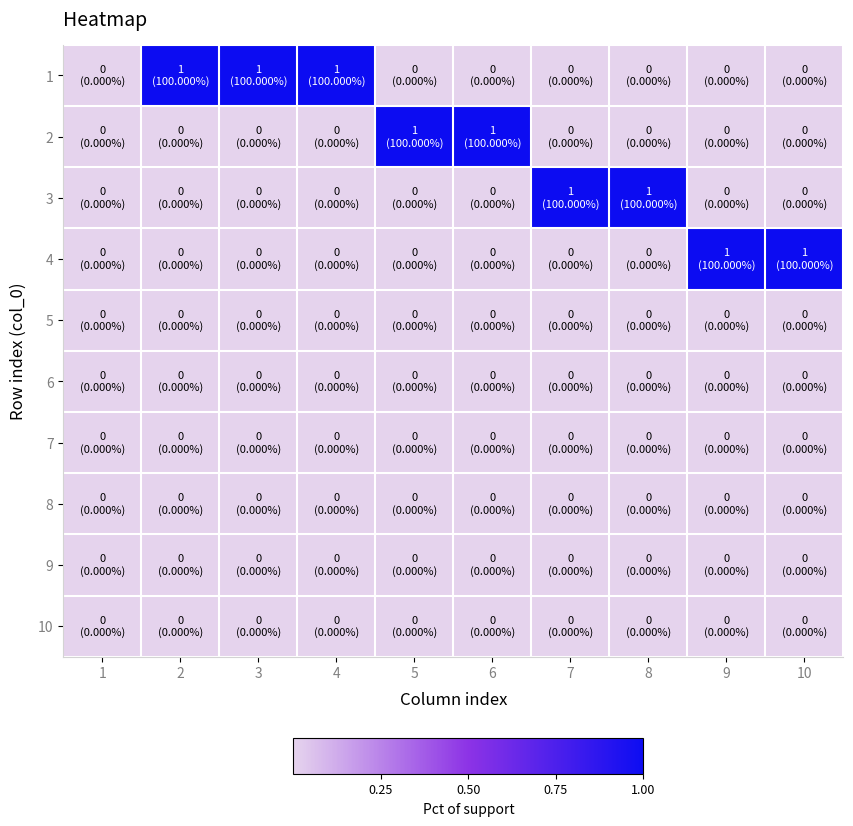

Rank the series by their maximum value, from highest to lowest.

1, 2, 3, 4, 5, 6, 7, 8, 9, 10